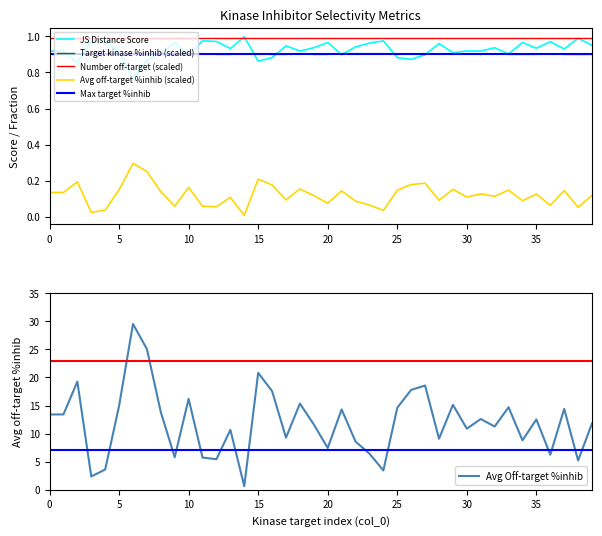

Does the chart display data point markers on the line(s)?

No